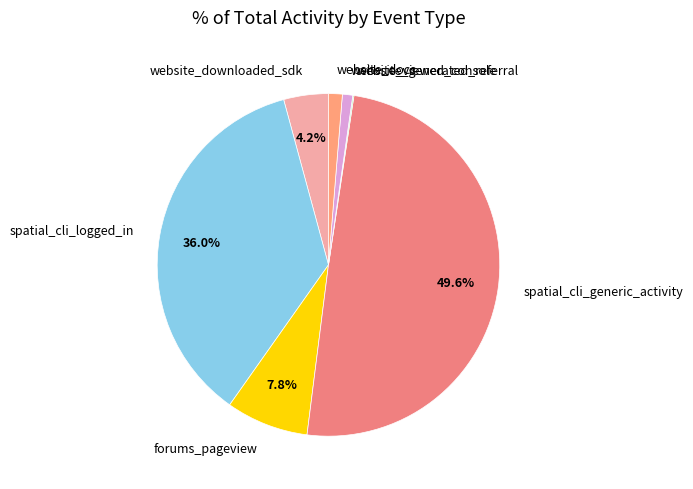

True or false: forums_pageview accounts for 8% of the total.

True